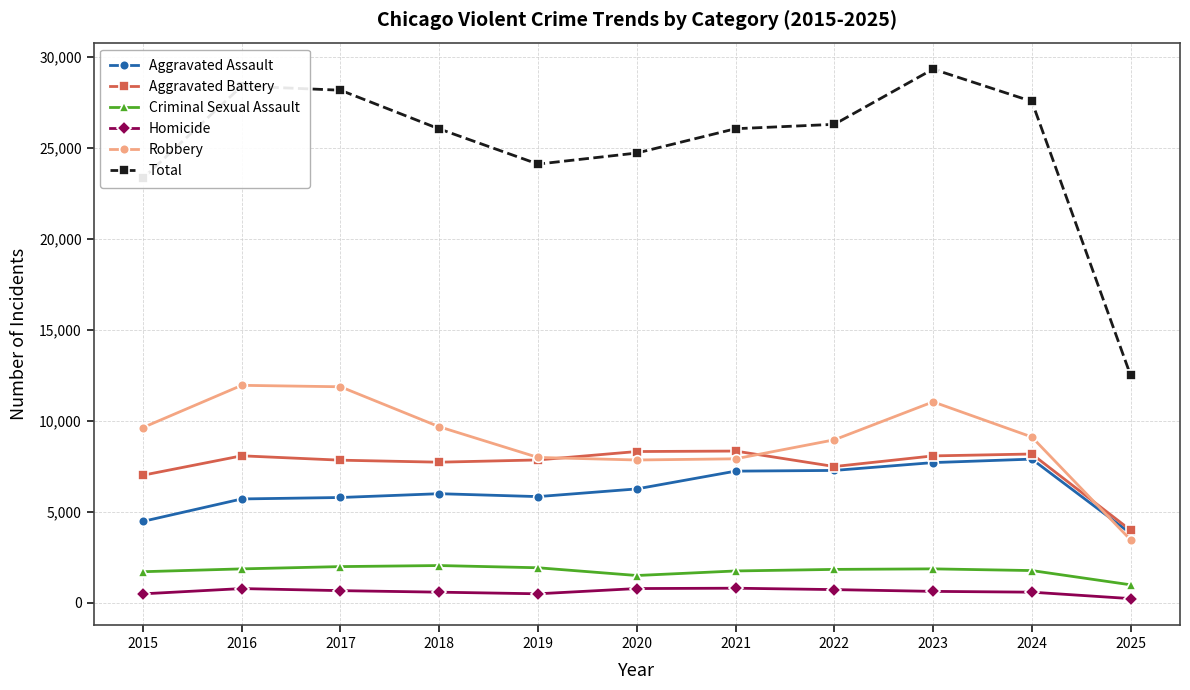

The value of Homicide at 2023 is 632. True or false?

True